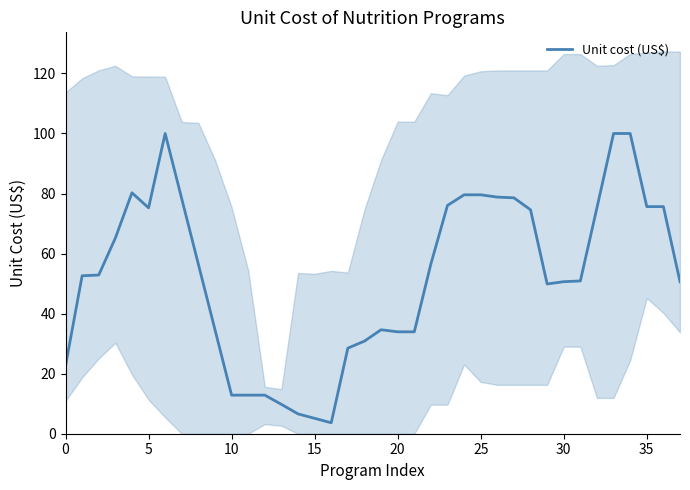

What is the label of the 33rd point from the left?

32